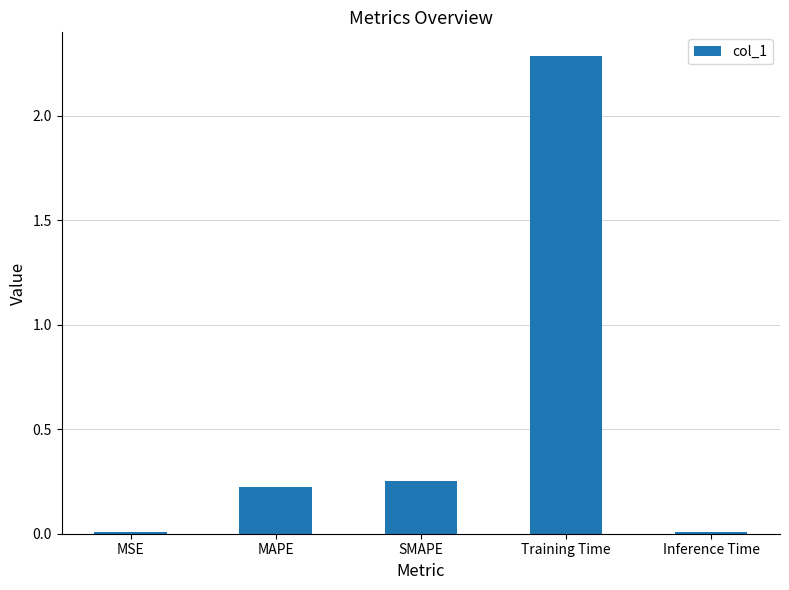

At which category does the chart reach its peak across all series?

Training Time